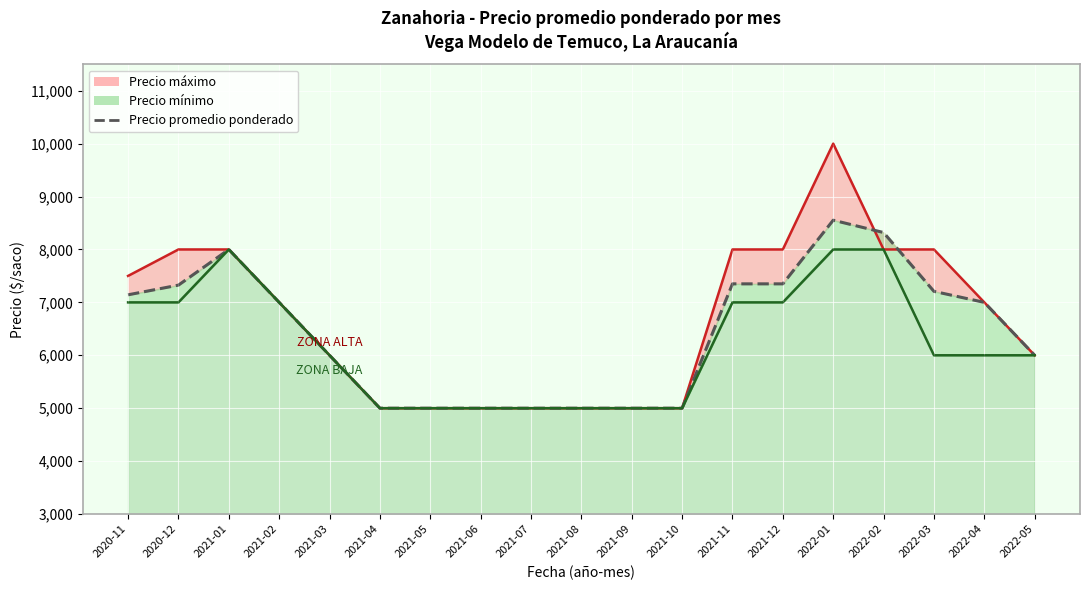

Reading left to right, list all the values displayed in this chart.

7143	7326	8000	7000	6000	5000	5000	5000	5000	5000	5000	5000	7350	7350	8553	8320	7208	7000	6000